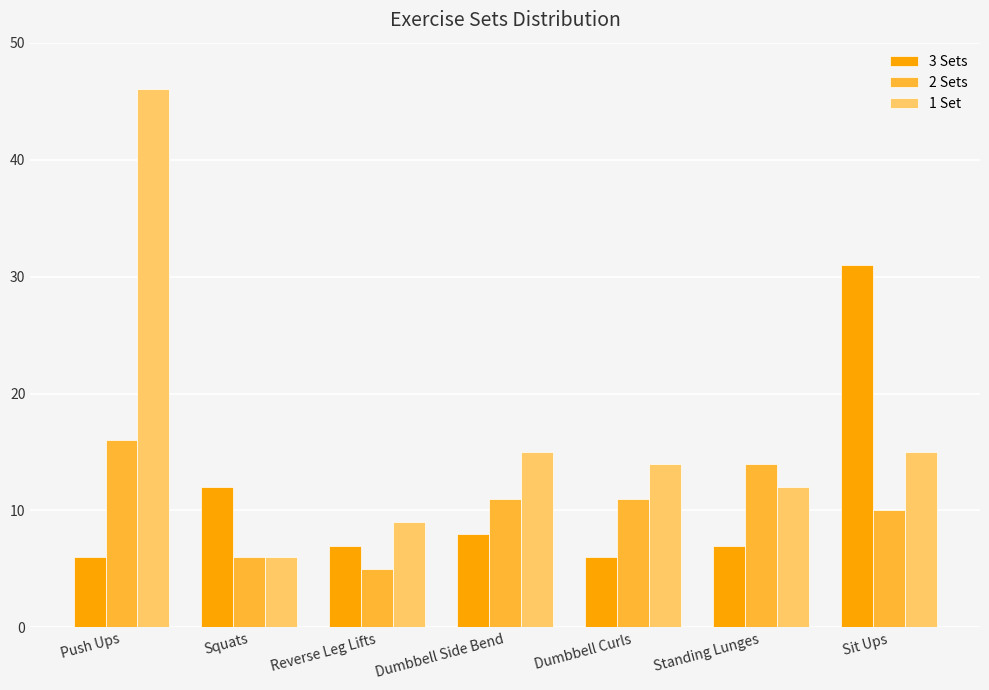

What is the label of the 1st bar from the right?

Sit Ups